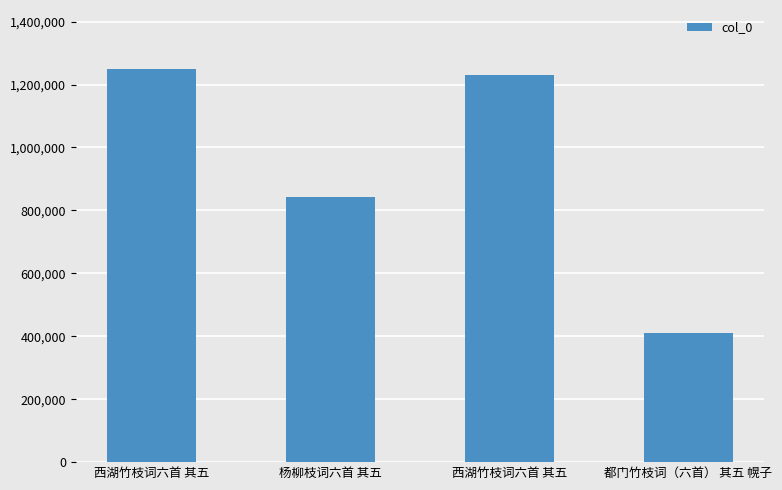

How many values are below 1230914?

2